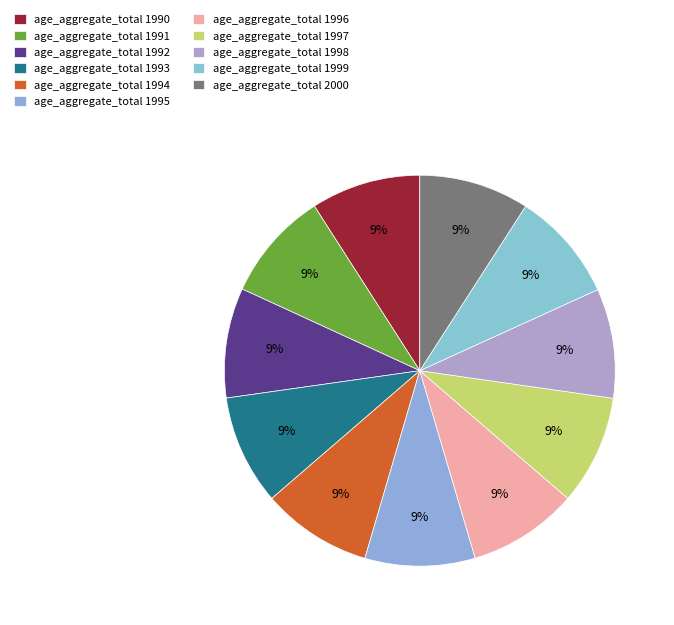

Which slice is the smallest?

age_aggregate_total 1998